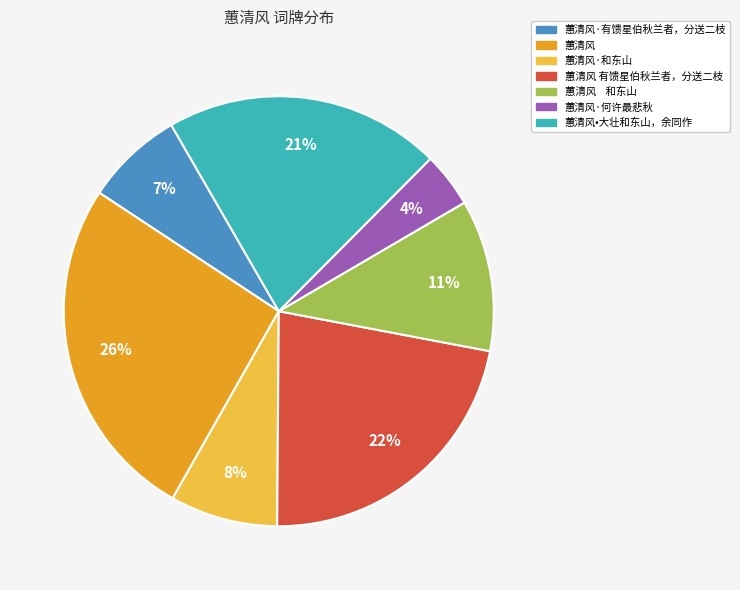

To the nearest percent, what is the average slice percentage?

14%